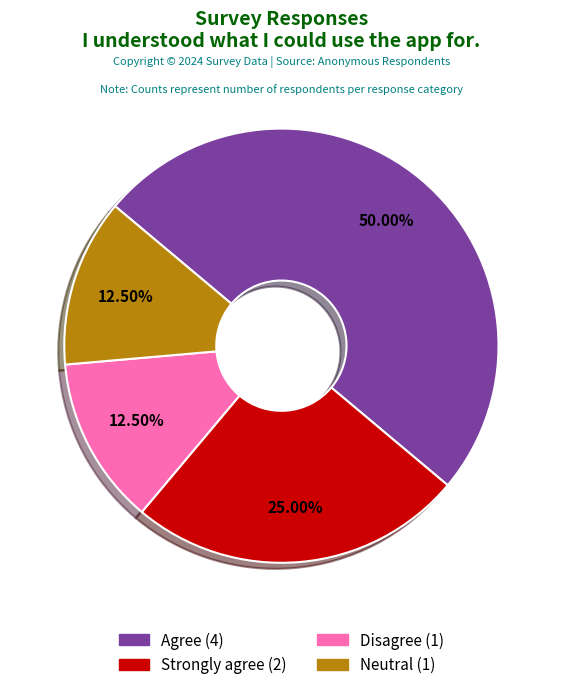

Count the number of slices in the pie.

4